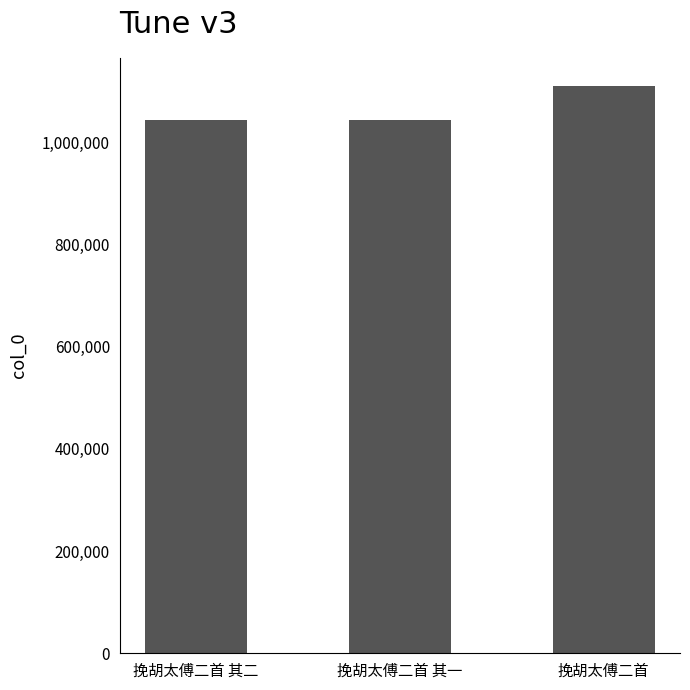

What is the average value?

1065250